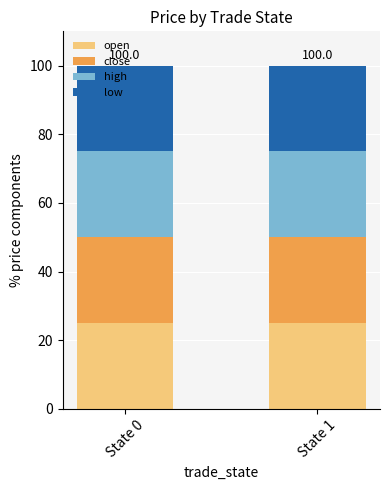

Is it true that open equals 25.0 at State 0?

True